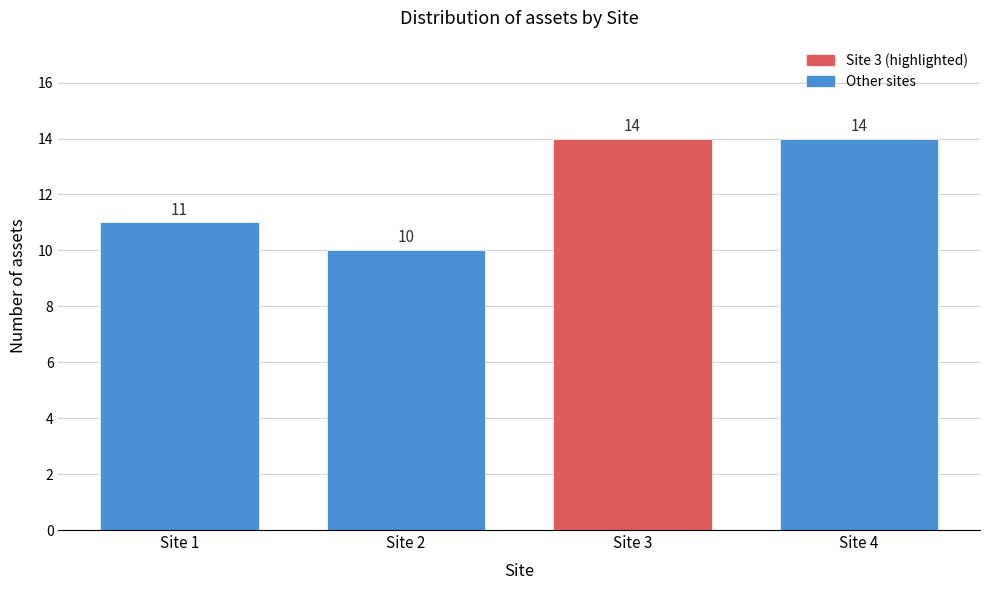

Reading right to left, extract all data points from this chart.

Site 4=14	Site 3=14	Site 2=10	Site 1=11